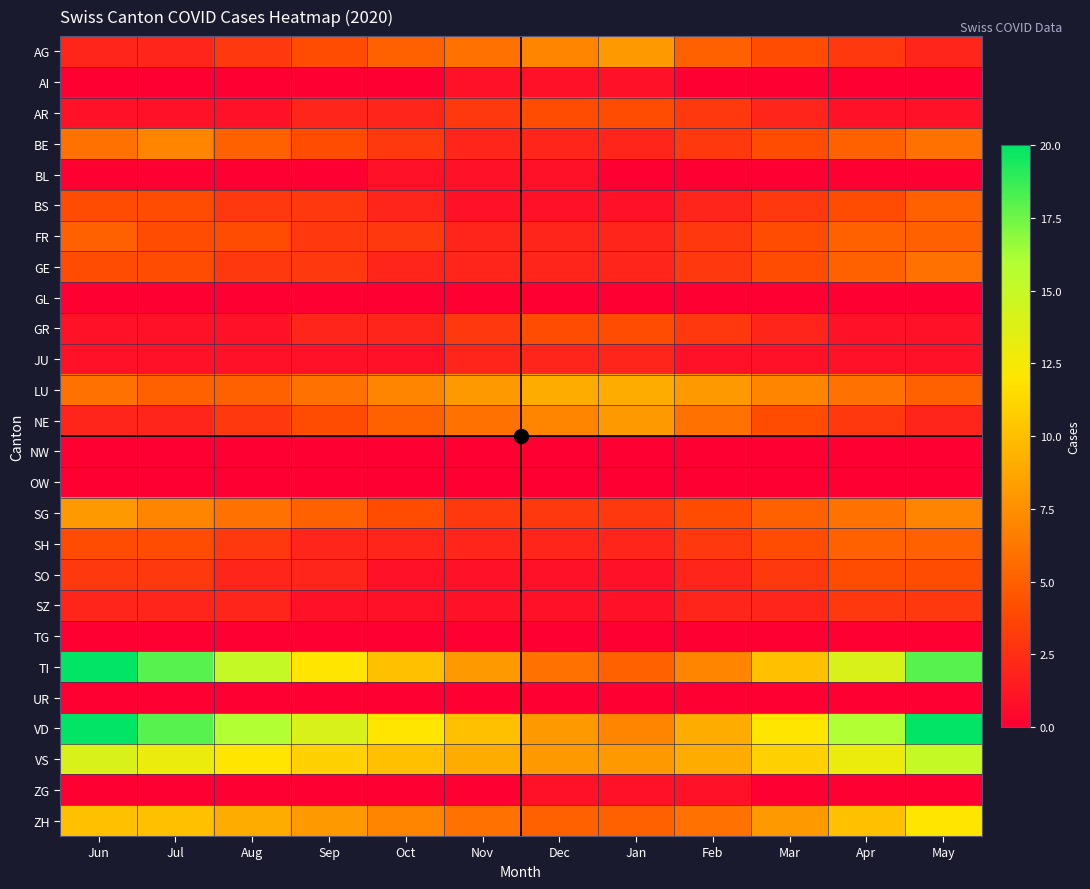

What is the spread (max minus min) of values at Oct?

12